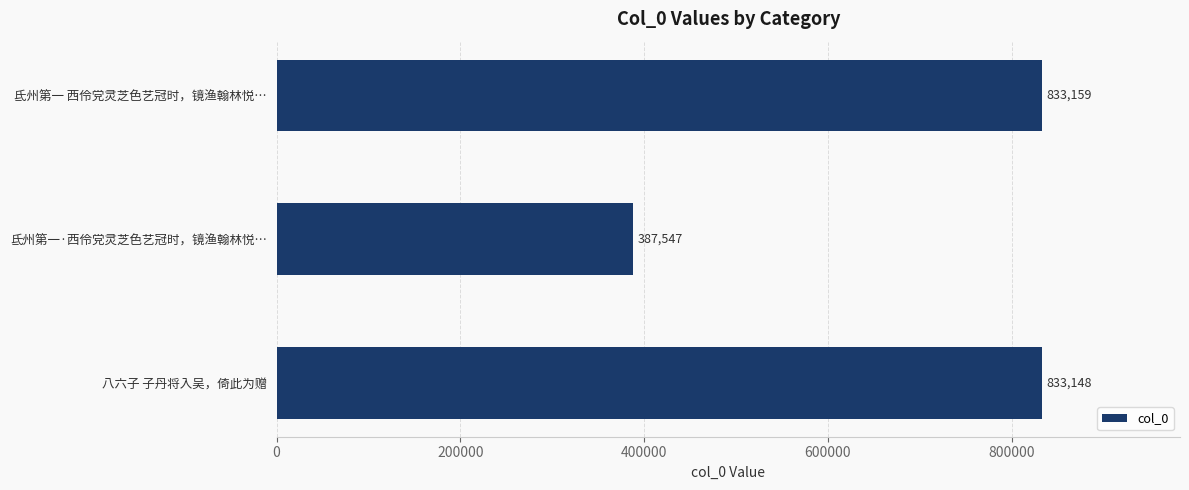

Between 氐州第一 西伶党灵芝色艺冠时，镜渔翰林悦… and 氐州第一·西伶党灵芝色艺冠时，镜渔翰林悦…, which is larger?

氐州第一 西伶党灵芝色艺冠时，镜渔翰林悦…